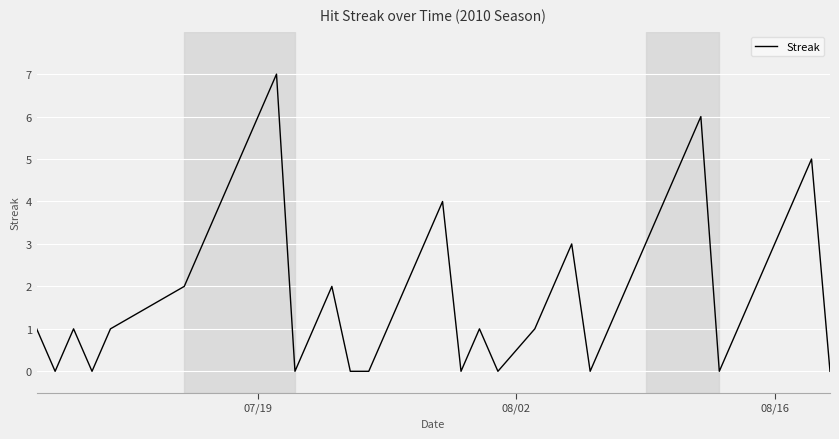

How many lines are shown in the chart?

1